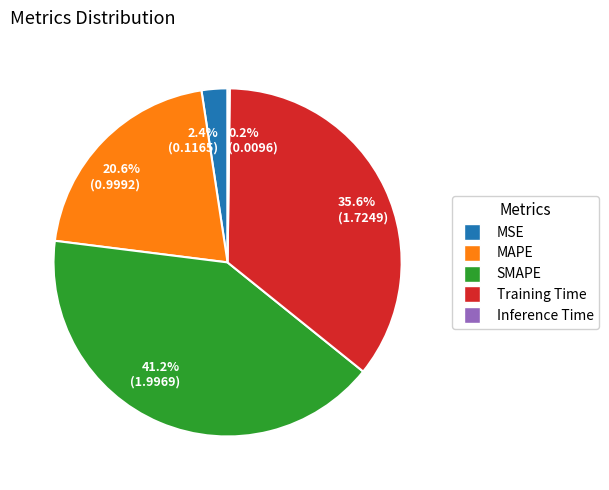

To the nearest percent, what is the difference between the SMAPE and MSE slice percentages?

39%